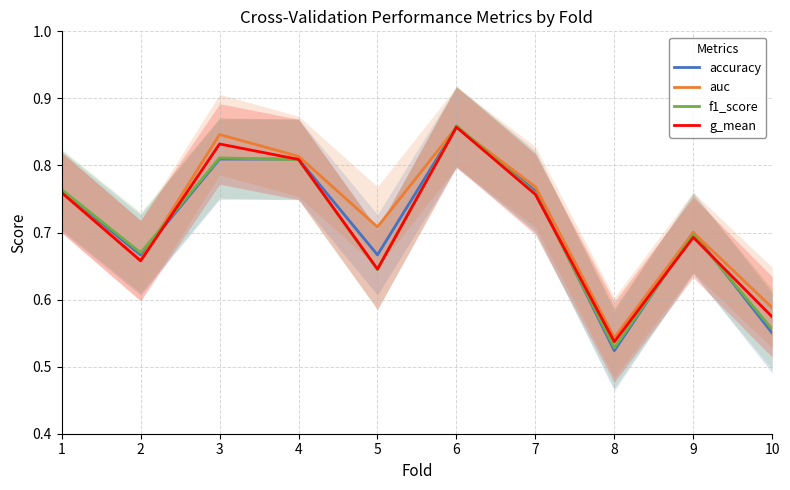

What is the average value of the auc series?

0.7